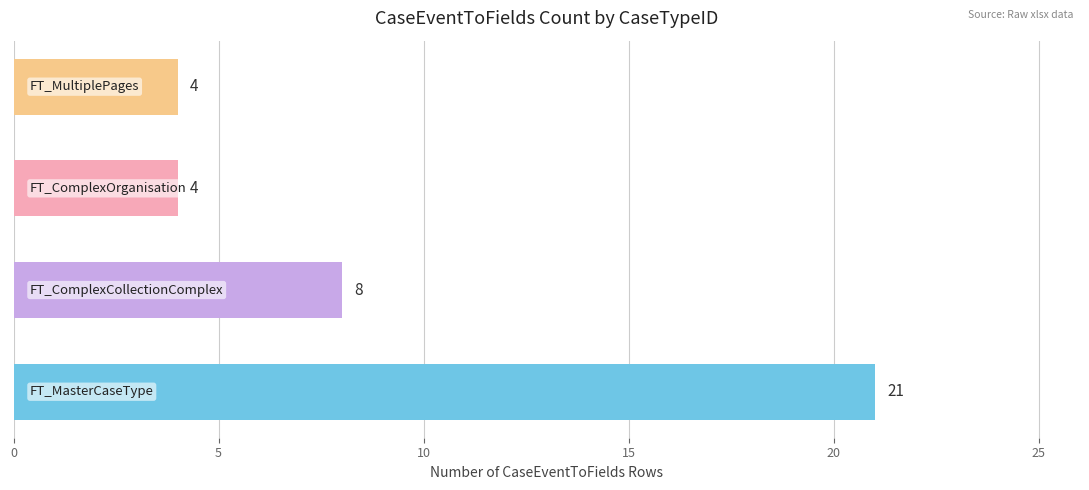

What is the smallest value displayed?

4